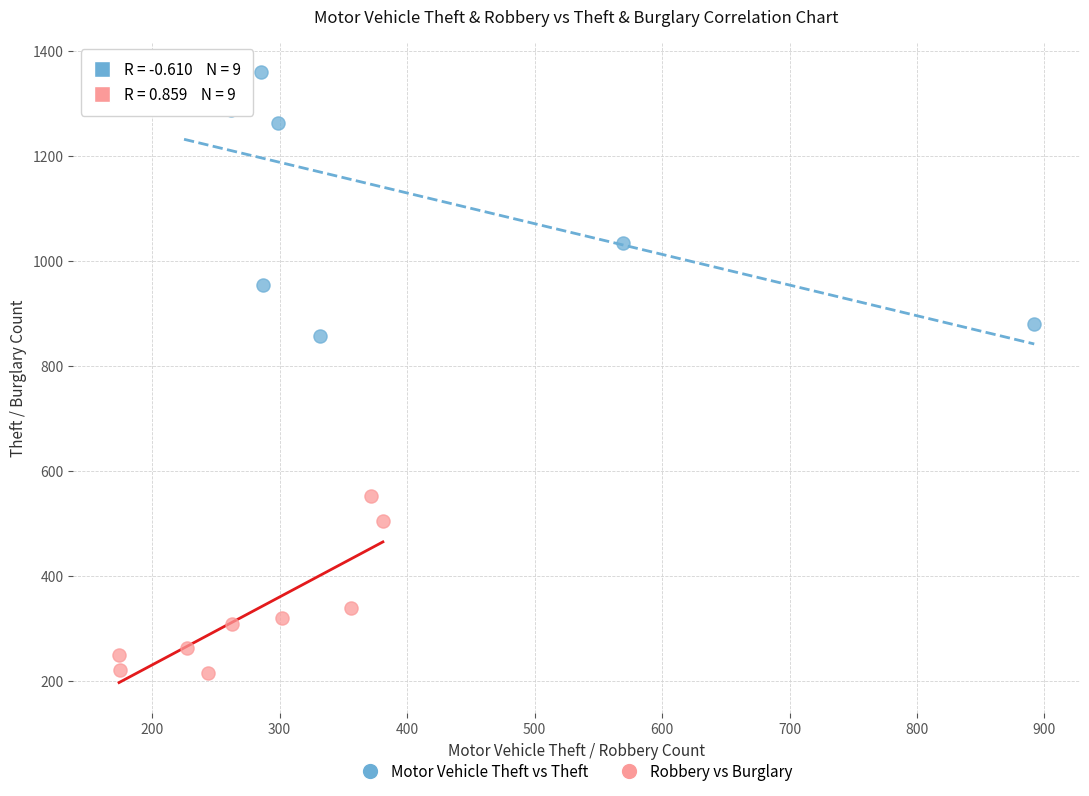

Which series has the largest Y range (max minus min)?

Motor Vehicle Theft vs Theft